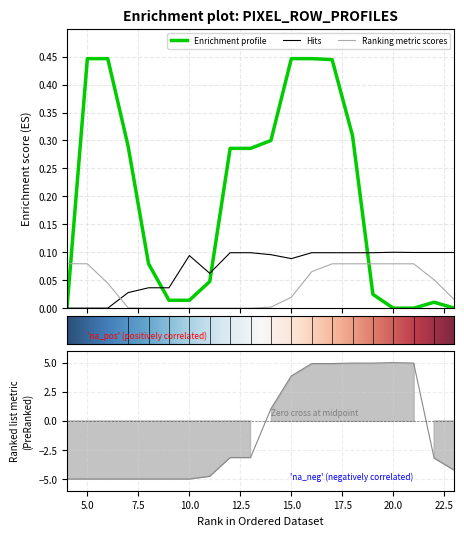

Count the number of categories in the chart.

20